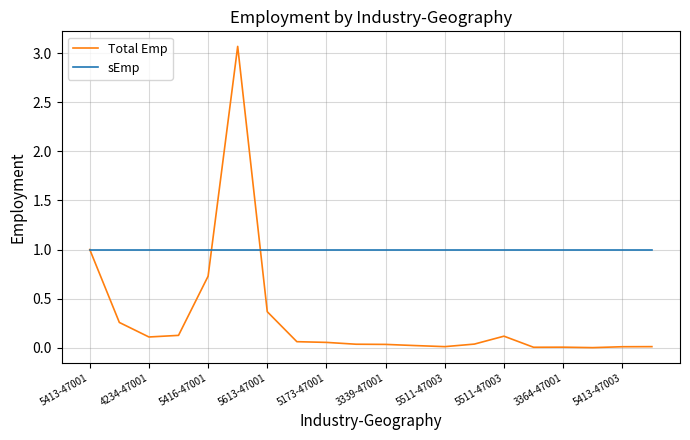

At how many categories does at least one series exceed 2?

1